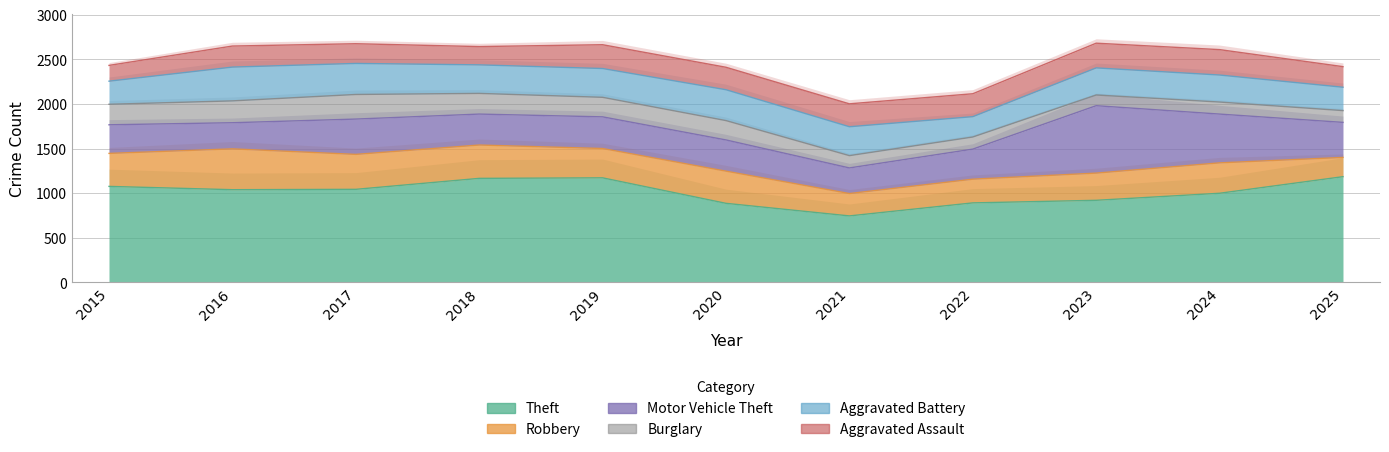

List the labels in order of Motor Vehicle Theft value, smallest first.

2021, 2016, 2015, 2022, 2018, 2020, 2019, 2025, 2017, 2024, 2023